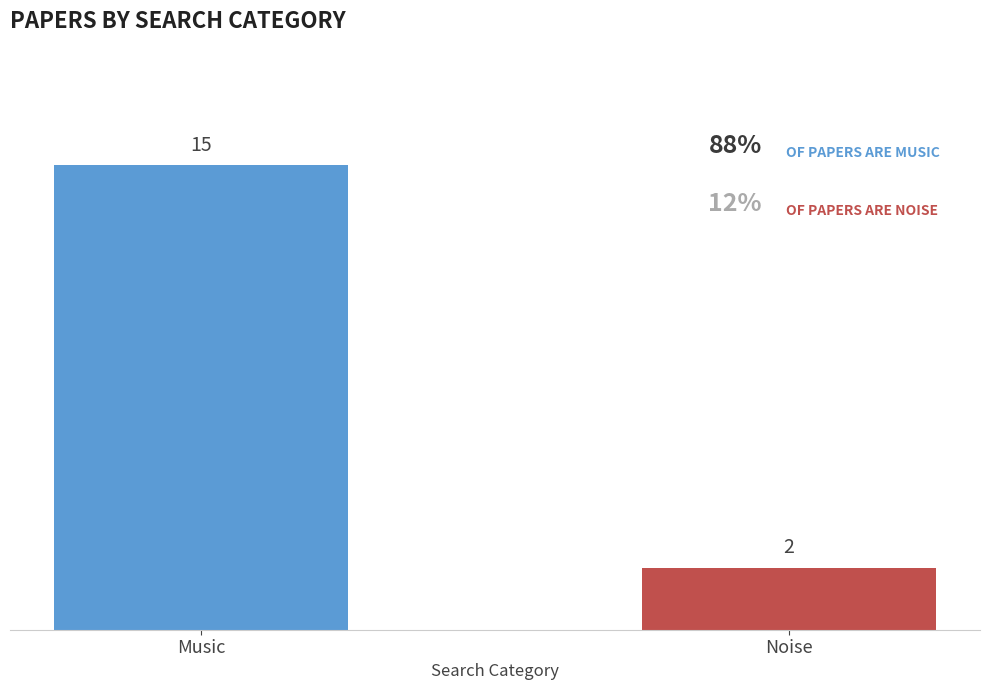

Rank the categories by value from lowest to highest.

Noise, Music